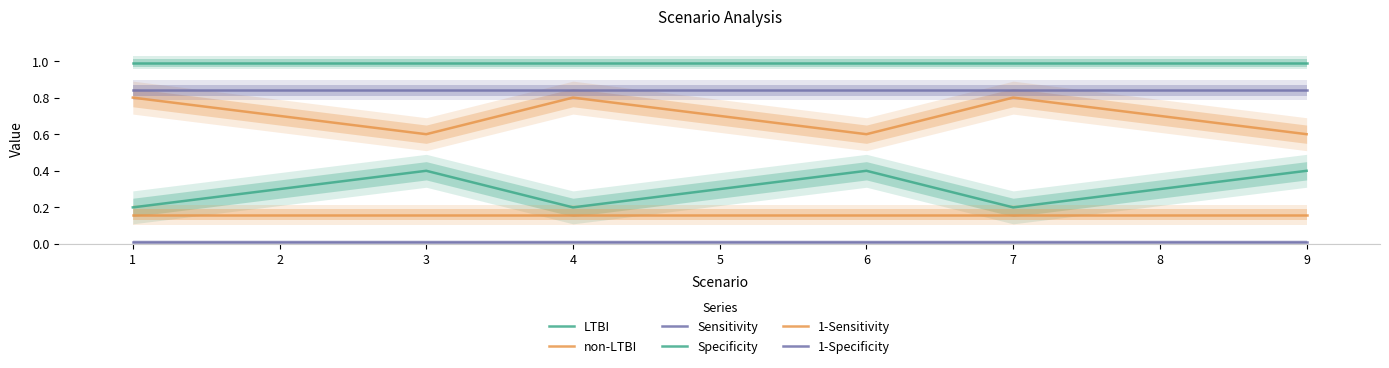

In non-LTBI, how many points are higher than both neighbors (excluding endpoints)?

2